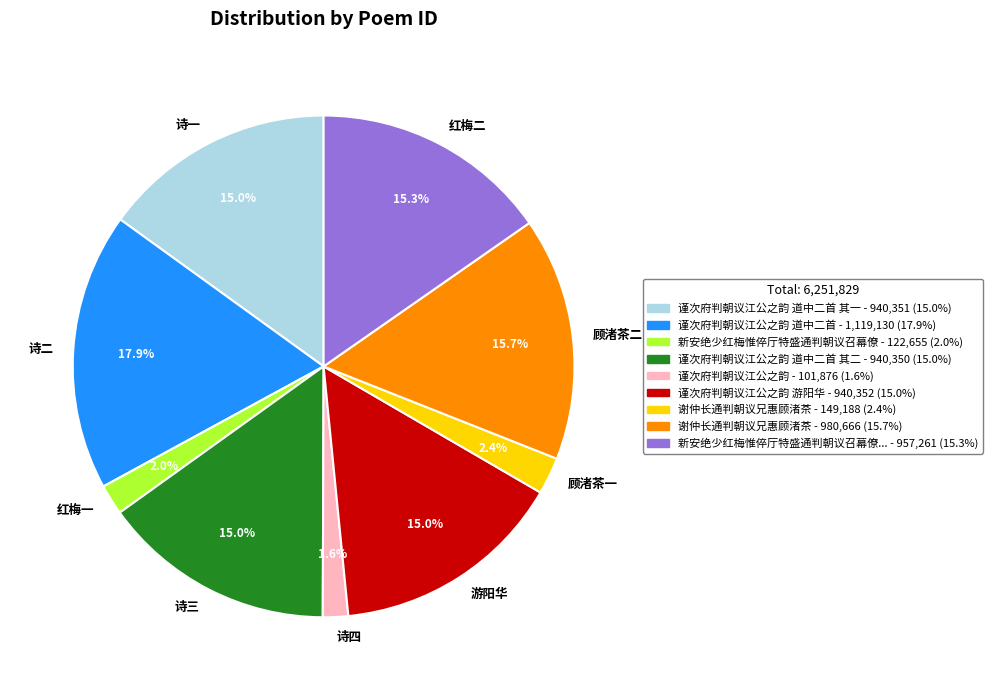

Which category has the biggest portion of the pie?

诗二